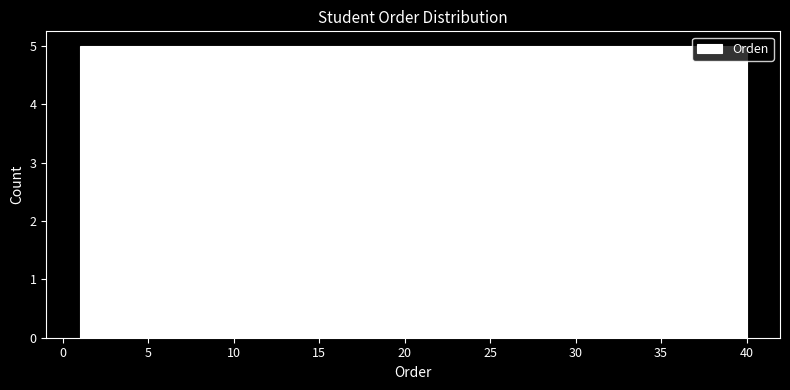

Reading left to right, transcribe this chart: for each bar, give the range it covers on the x-axis and its height. Neither the bar edges nor the heights are printed on the chart, so give them approximately, as read against the axes.

1.0 to 6.0: 5
6.0 to 11.0: 5
11.0 to 15.5: 5
15.5 to 20.5: 5
20.5 to 25.5: 5
25.5 to 30.5: 5
30.5 to 35.0: 5
35.0 to 40.0: 5